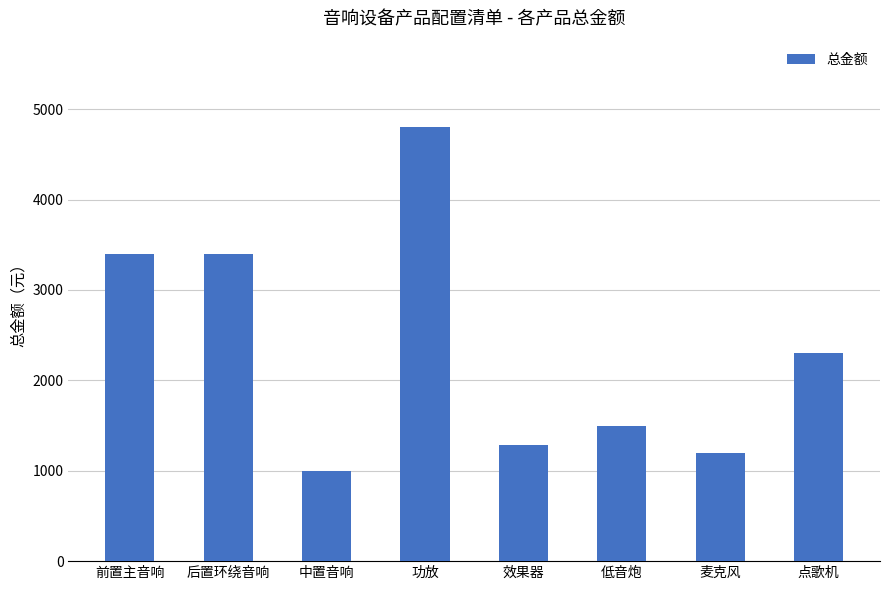

What is the sum of the values at 点歌机 and 低音炮?

3798